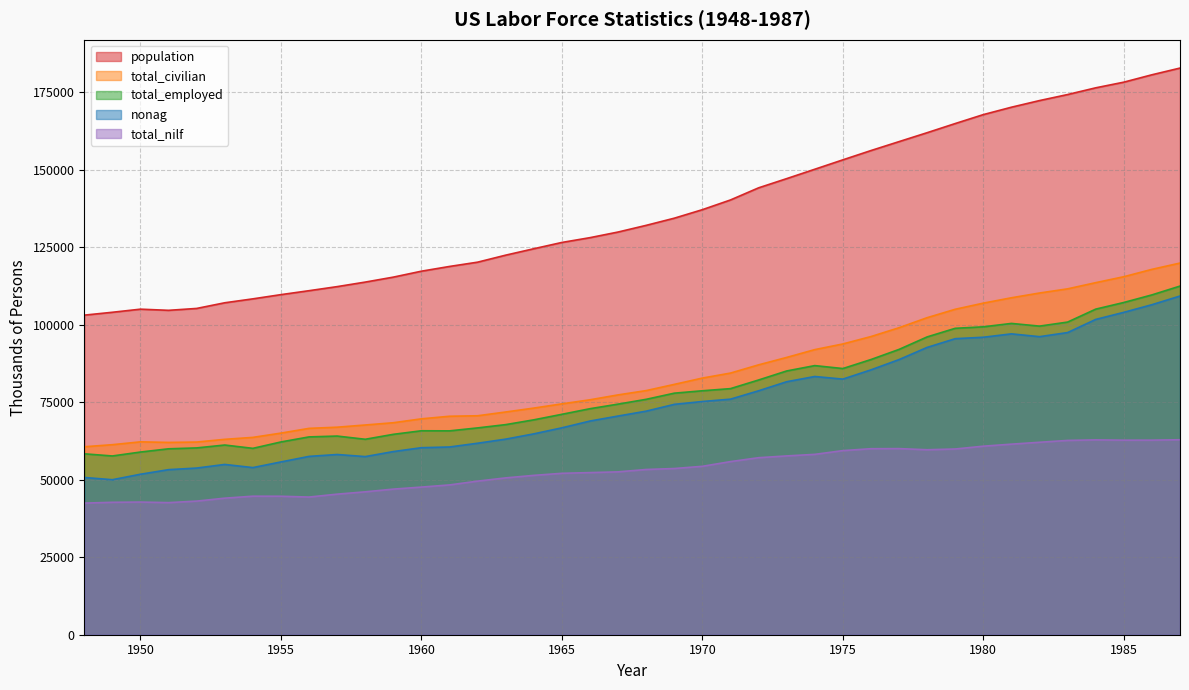

Reading left to right, extract all data points from this chart.

population: 1948=103068	1949=103994	1950=104995	1951=104621	1952=105231	1953=107056	1954=108321	1955=109683	1956=110954	1957=112265	1958=113727	1959=115329	1960=117245	1961=118771	1962=120153	1963=122416	1964=124485	1965=126513	1966=128058	1967=129874	1968=132028	1969=134335	1970=137085	1971=140216	1972=144126	1973=147096	1974=150120	1975=153153	1976=156150	1977=159033	1978=161910	1979=164863	1980=167745	1981=170130	1982=172271	1983=174215	1984=176383	1985=178206	1986=180587	1987=182753
total_civilian: 1948=60621	1949=61286	1950=62208	1951=62017	1952=62138	1953=63015	1954=63643	1955=65023	1956=66552	1957=66929	1958=67639	1959=68369	1960=69628	1961=70459	1962=70614	1963=71833	1964=73091	1965=74455	1966=75770	1967=77347	1968=78737	1969=80734	1970=82771	1971=84382	1972=87034	1973=89429	1974=91949	1975=93775	1976=96158	1977=99009	1978=102251	1979=104962	1980=106940	1981=108670	1982=110204	1983=111550	1984=113544	1985=115461	1986=117834	1987=119865
total_employed: 1948=58343	1949=57651	1950=58918	1951=59961	1952=60250	1953=61179	1954=60109	1955=62170	1956=63799	1957=64071	1958=63036	1959=64630	1960=65778	1961=65746	1962=66702	1963=67762	1964=69305	1965=71088	1966=72895	1967=74372	1968=75920	1969=77902	1970=78678	1971=79367	1972=82153	1973=85064	1974=86794	1975=85846	1976=88752	1977=92017	1978=96048	1979=98824	1980=99303	1981=100397	1982=99526	1983=100834	1984=105005	1985=107150	1986=109597	1987=112440
nonag: 1948=50714	1949=49993	1950=51758	1951=53235	1952=53749	1953=54919	1954=53904	1955=55722	1956=57514	1957=58123	1958=57450	1959=59065	1960=60318	1961=60546	1962=61759	1963=63076	1964=64782	1965=66726	1966=68915	1967=70527	1968=72103	1969=74296	1970=75215	1971=75972	1972=78669	1973=81594	1974=83279	1975=82438	1976=85421	1977=88734	1978=92661	1979=95477	1980=95938	1981=97030	1982=96125	1983=97450	1984=101685	1985=103971	1986=106434	1987=109232
total_nilf: 1948=42447	1949=42708	1950=42787	1951=42604	1952=43093	1953=44041	1954=44678	1955=44660	1956=44402	1957=45336	1958=46088	1959=46960	1960=47617	1961=48312	1962=49539	1963=50583	1964=51394	1965=52058	1966=52288	1967=52527	1968=53291	1969=53602	1970=54315	1971=55834	1972=57091	1973=57667	1974=58171	1975=59378	1976=59991	1977=60025	1978=59659	1979=59900	1980=60806	1981=61460	1982=62067	1983=62665	1984=62839	1985=62744	1986=62752	1987=62888